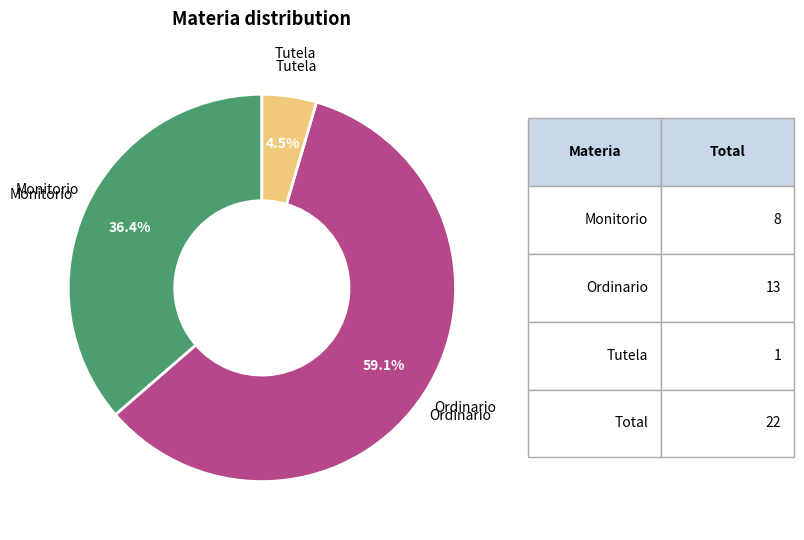

Is there a majority slice in this chart?

Yes